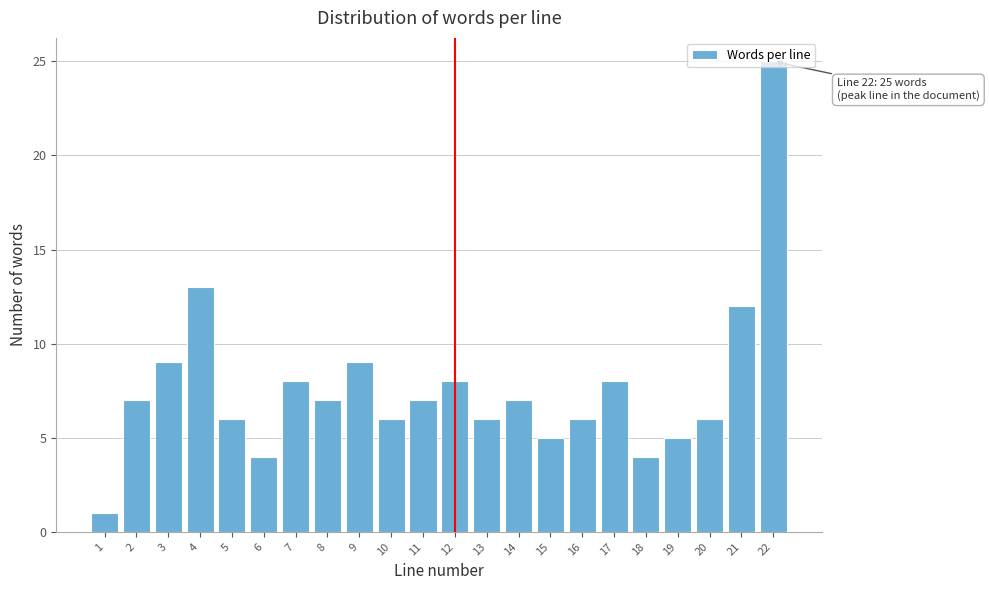

What is the change in value from 15 to 20?

+1